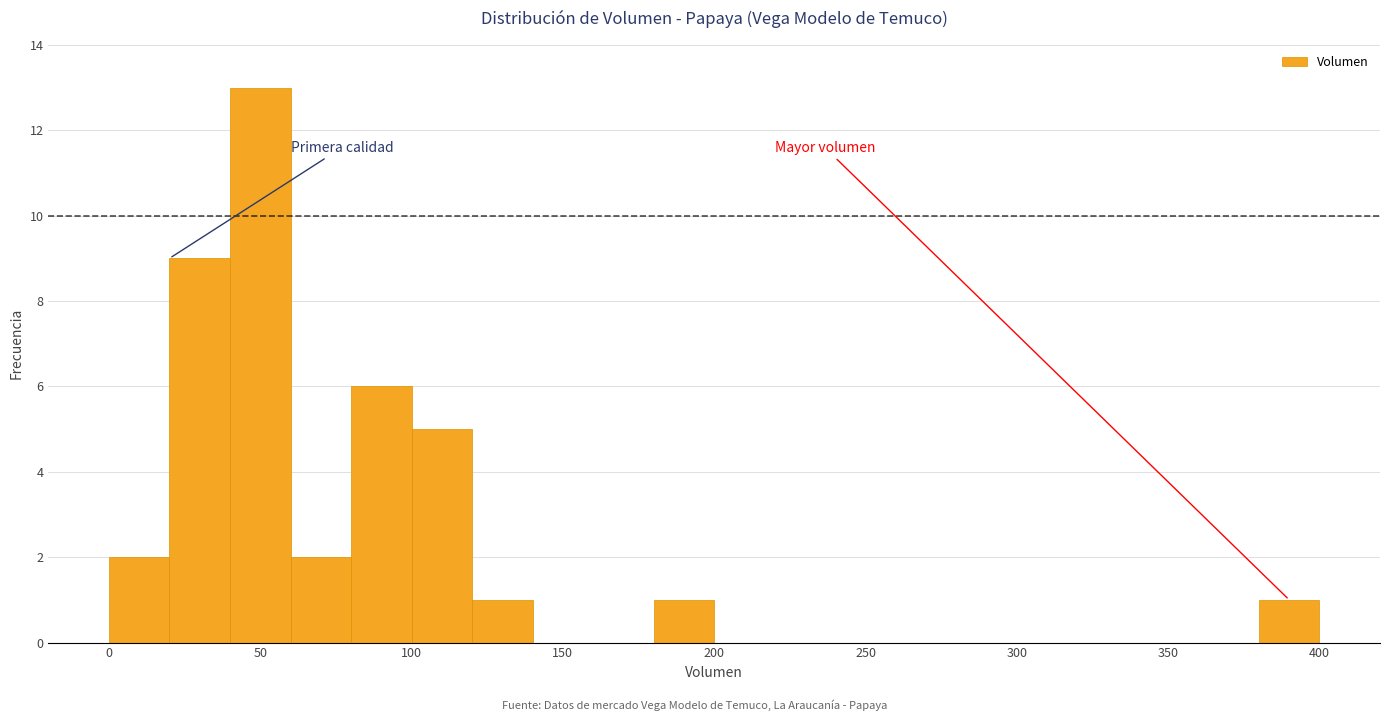

Which range on the x-axis has the tallest bar?

40 to 60